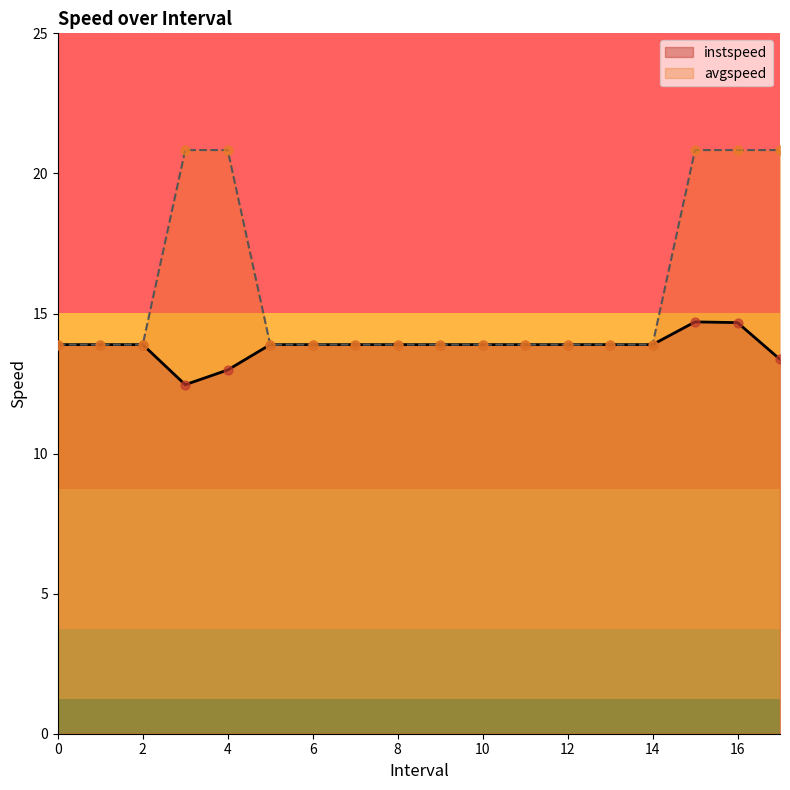

Which series has the largest total across all categories?

avgspeed